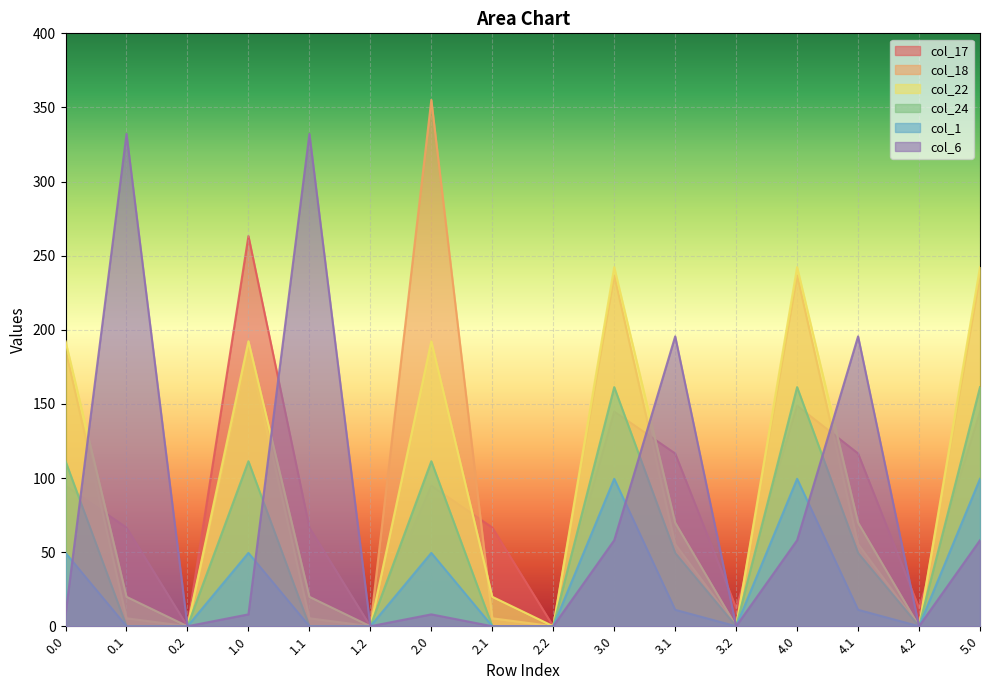

Is it true that col_24 equals -55.7 at 0.1?

False